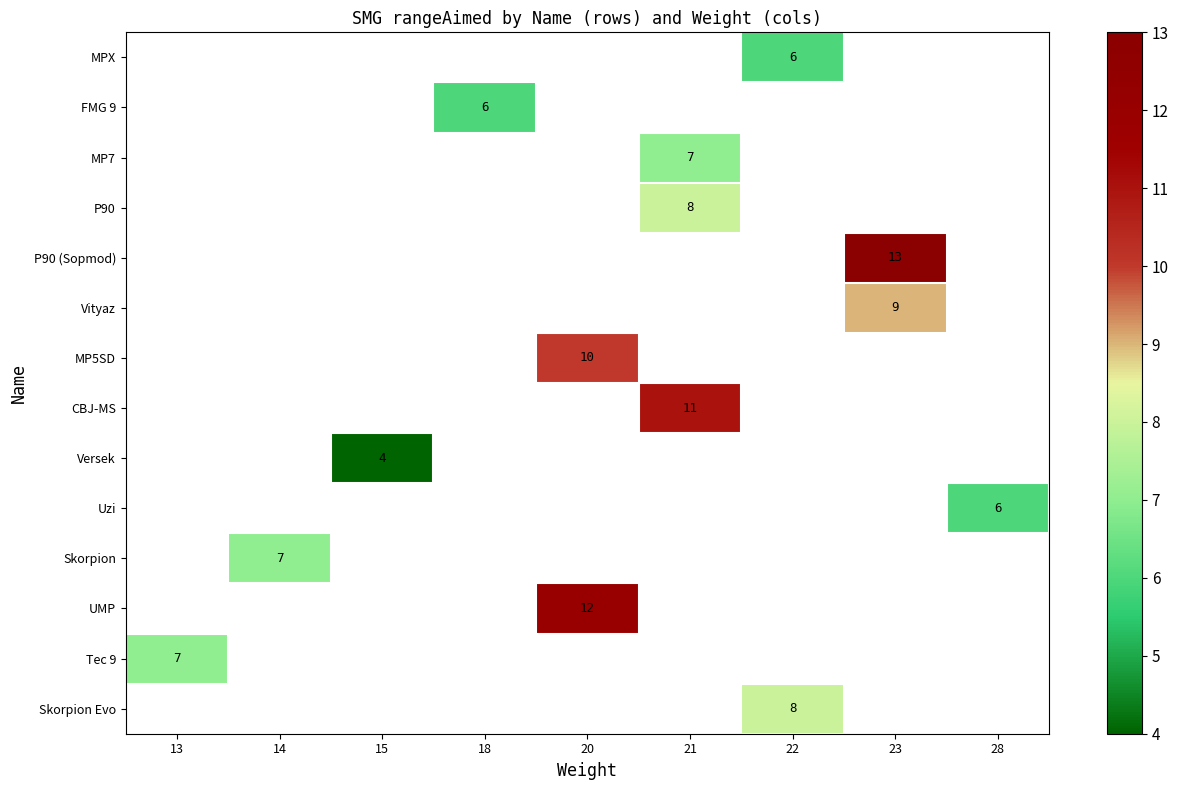

What is the greatest value displayed?

13.0